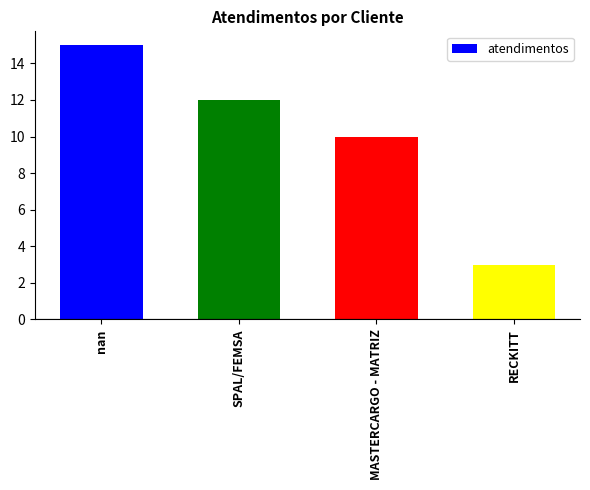

What is the label of the 4th bar from the left?

RECKITT